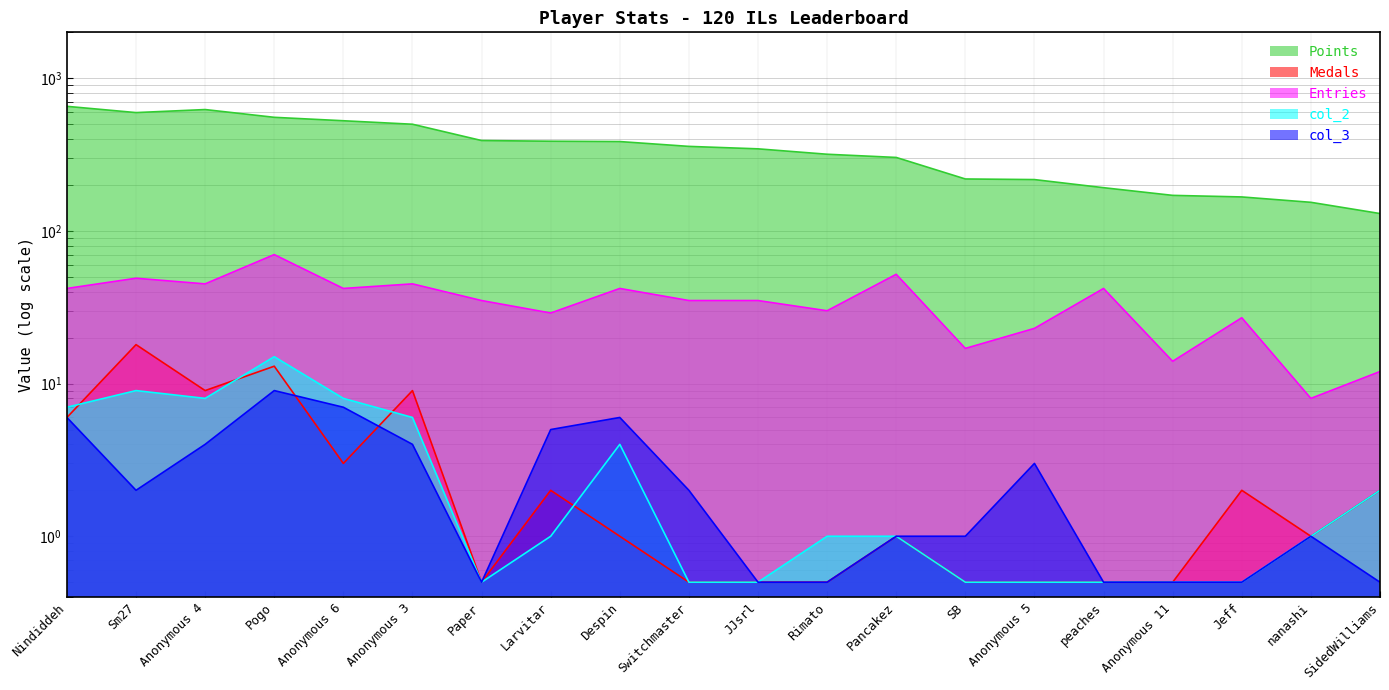

True or false: col_2 and Entries cross at least once.

False